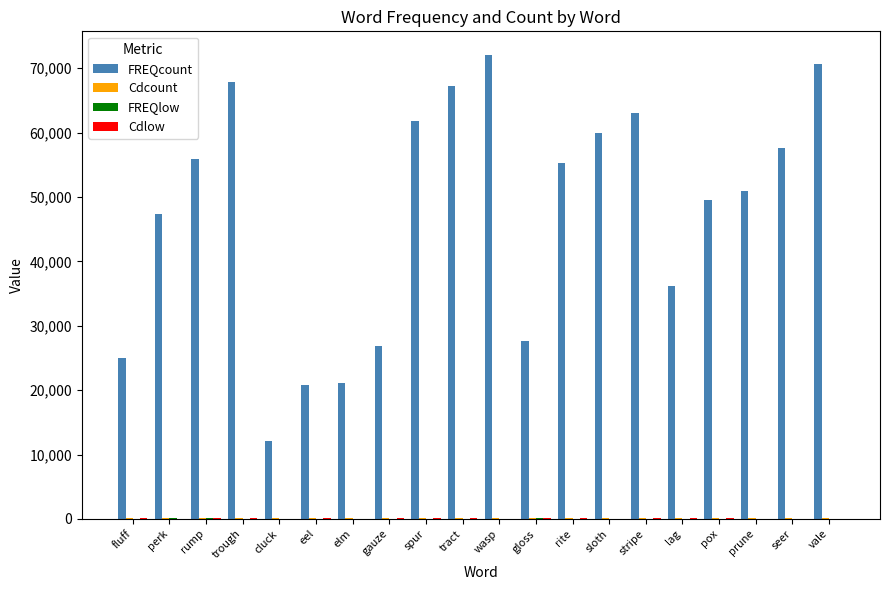

What is the sum of all FREQcount values?

948711